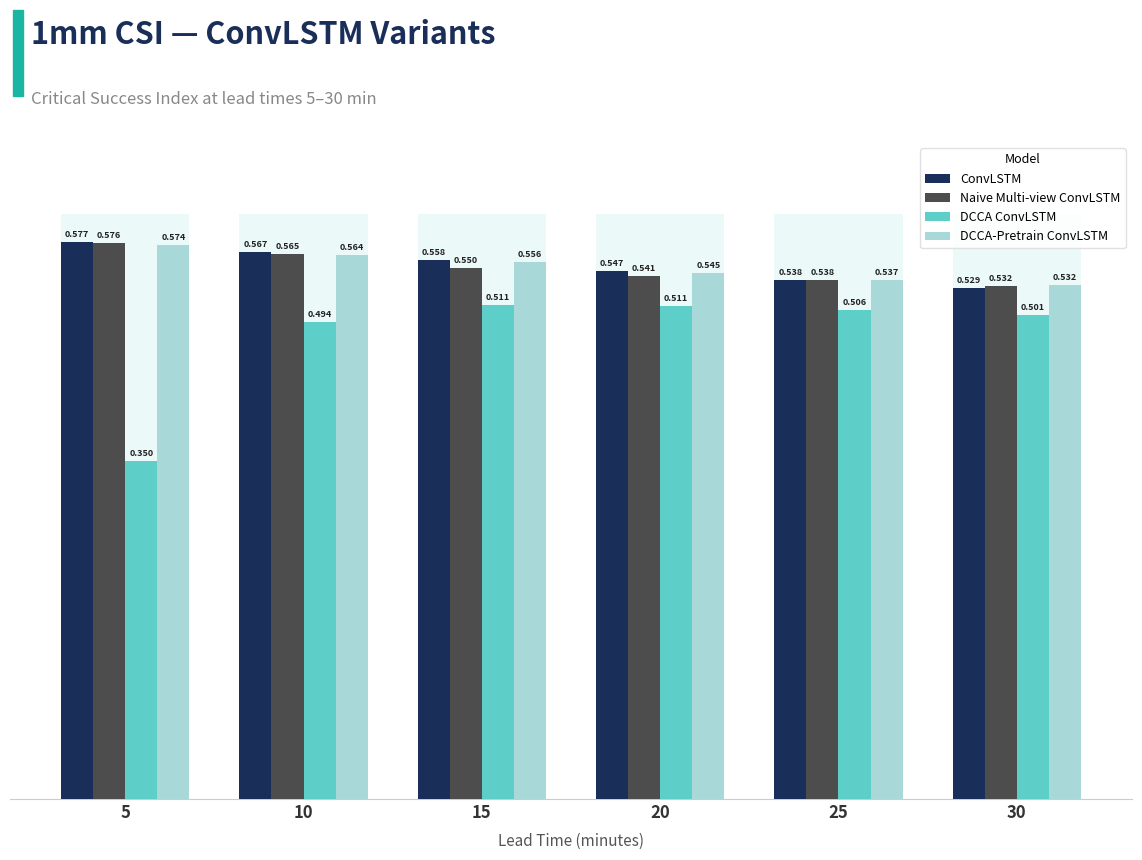

At which category is the sum across all series the highest?

10